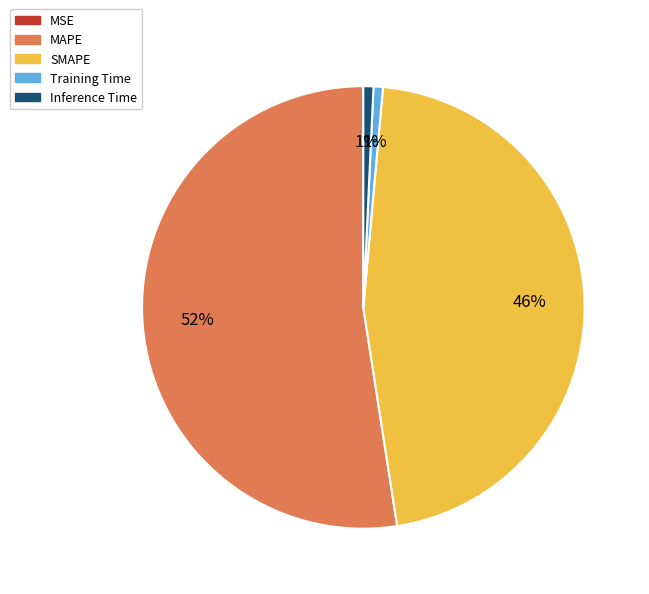

Between SMAPE and MAPE, which is larger?

MAPE